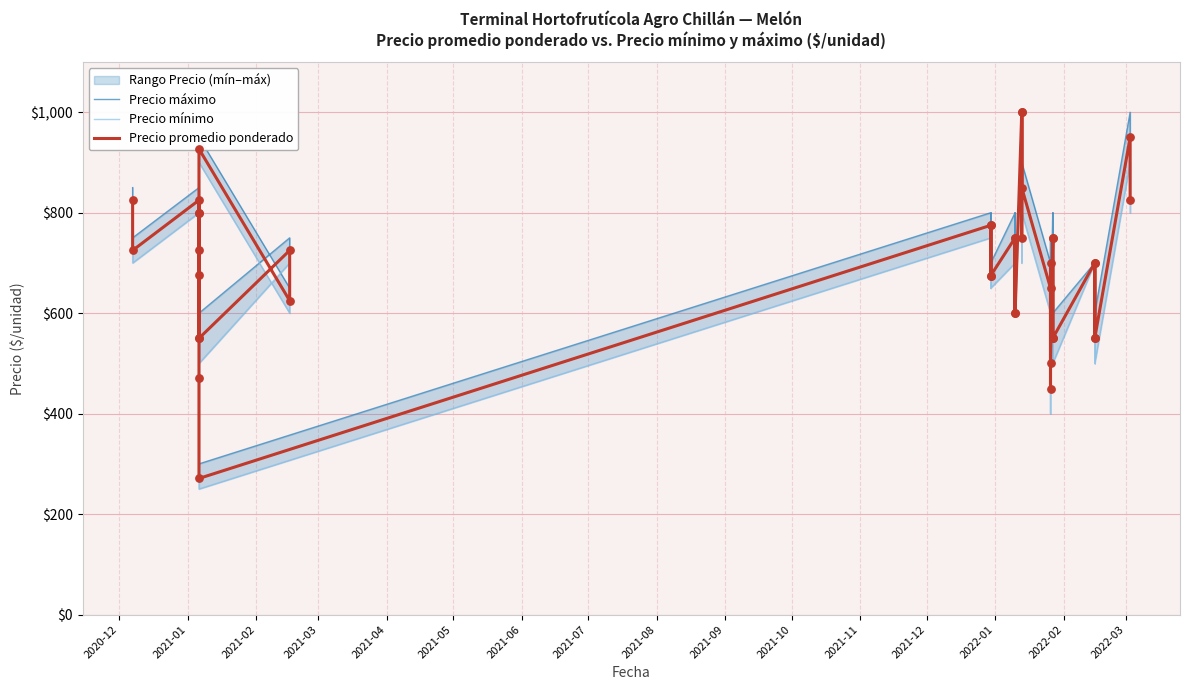

What are all the series names shown in the legend?

Precio máximo, Precio mínimo, Precio promedio ponderado